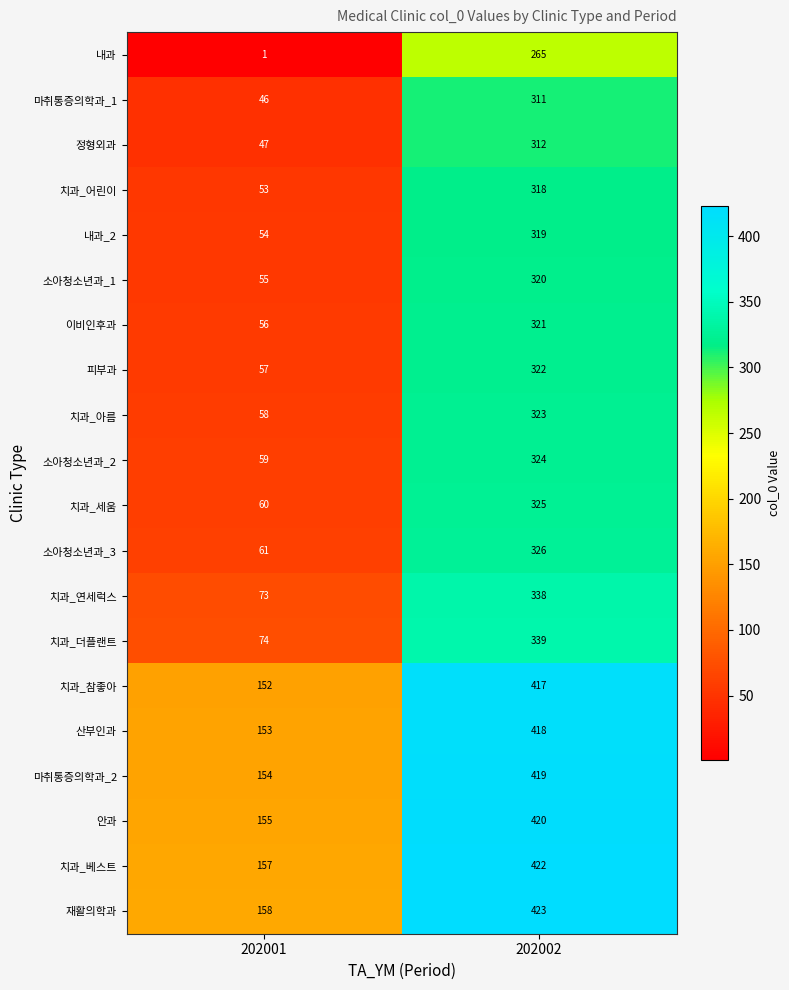

The 소아청소년과_1 series shows 91 at 202001. True or false?

False